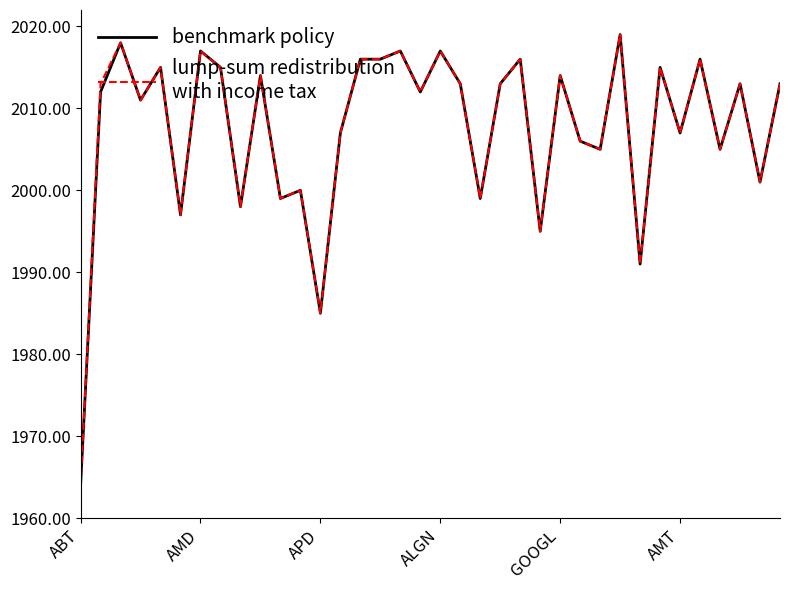

What is the greatest value displayed?

2019